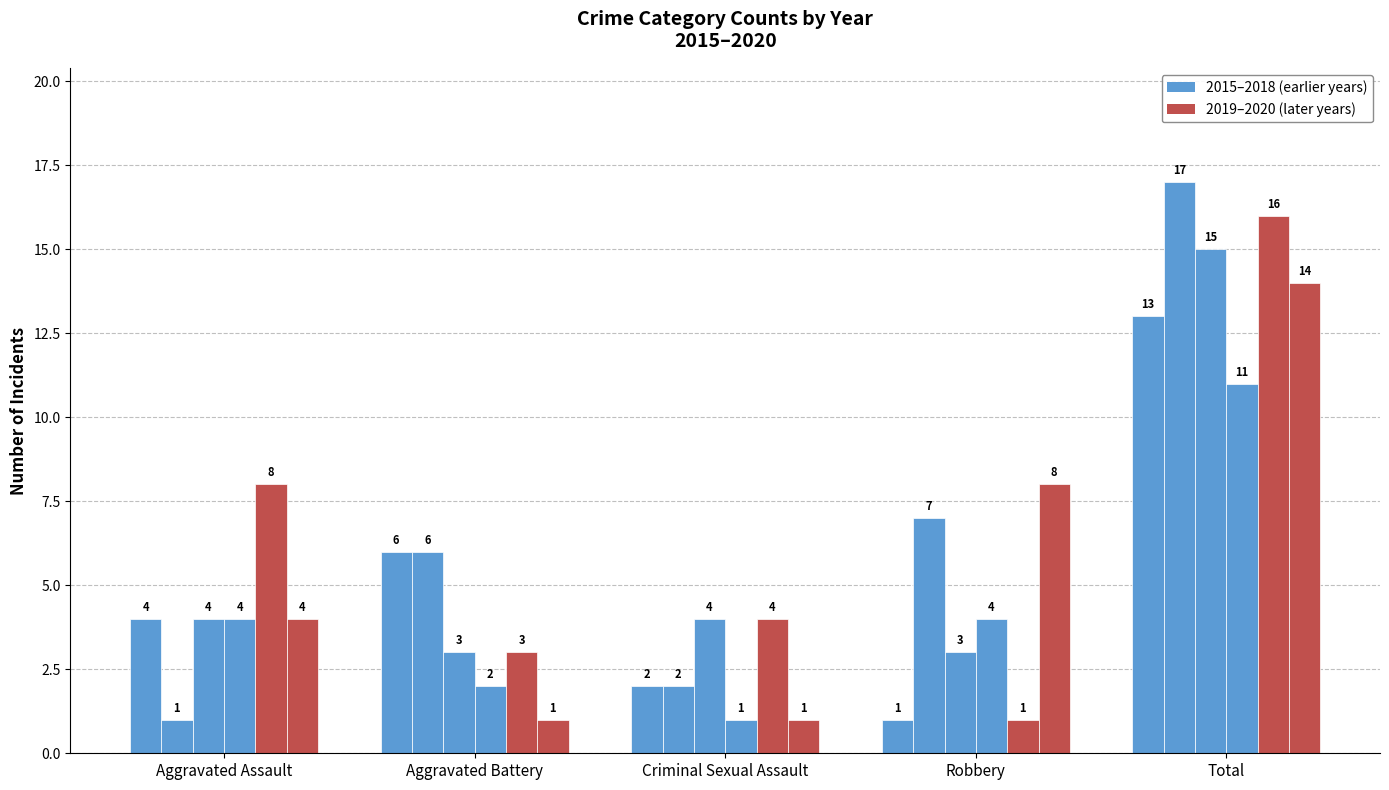

How many groups of bars are there?

5